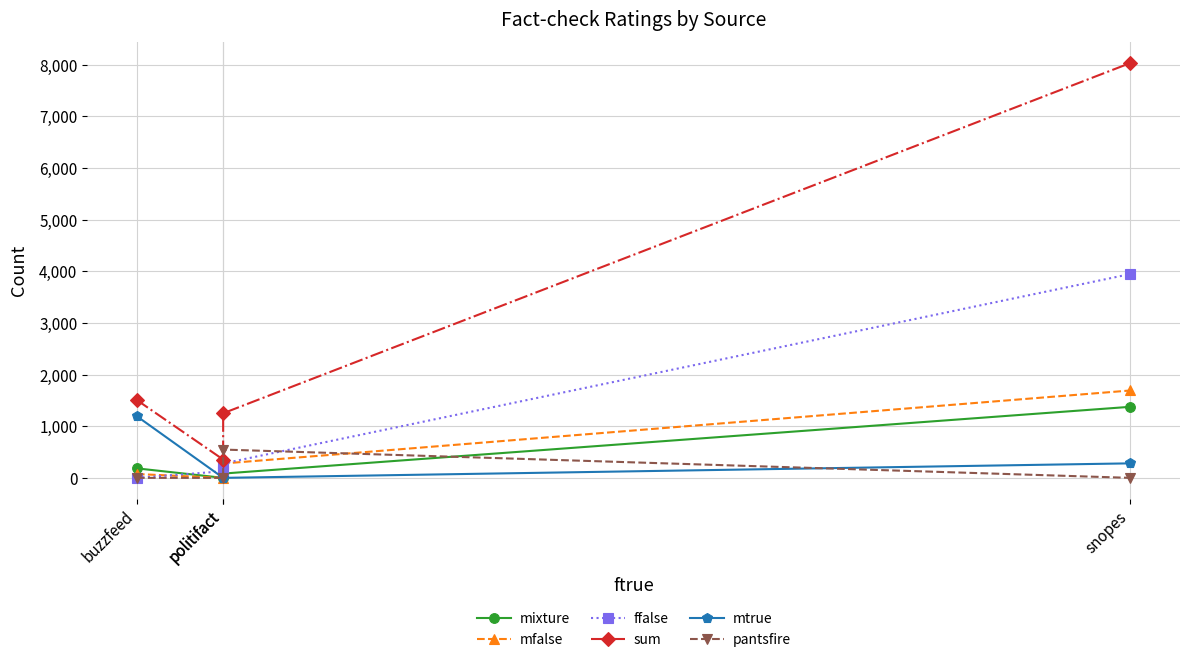

Which series changed the most between buzzfeed and snopes?

sum